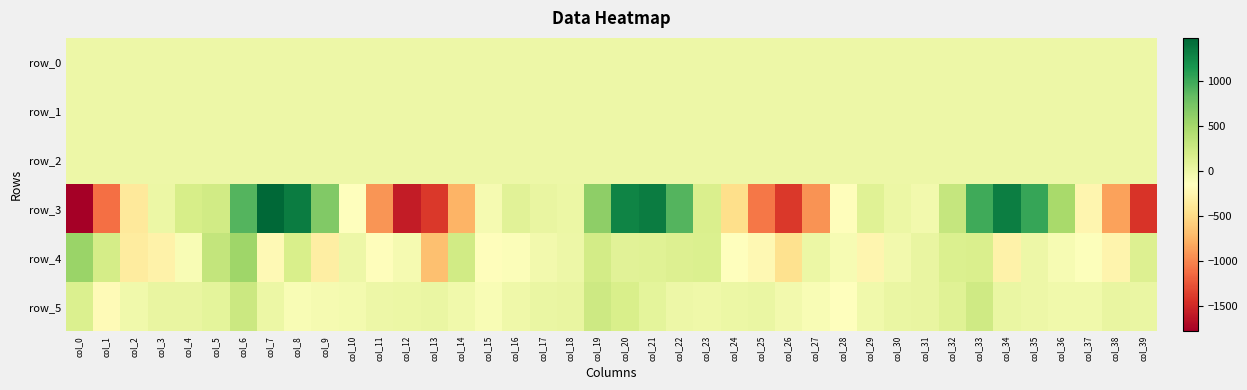

Count the number of categories in the chart.

40